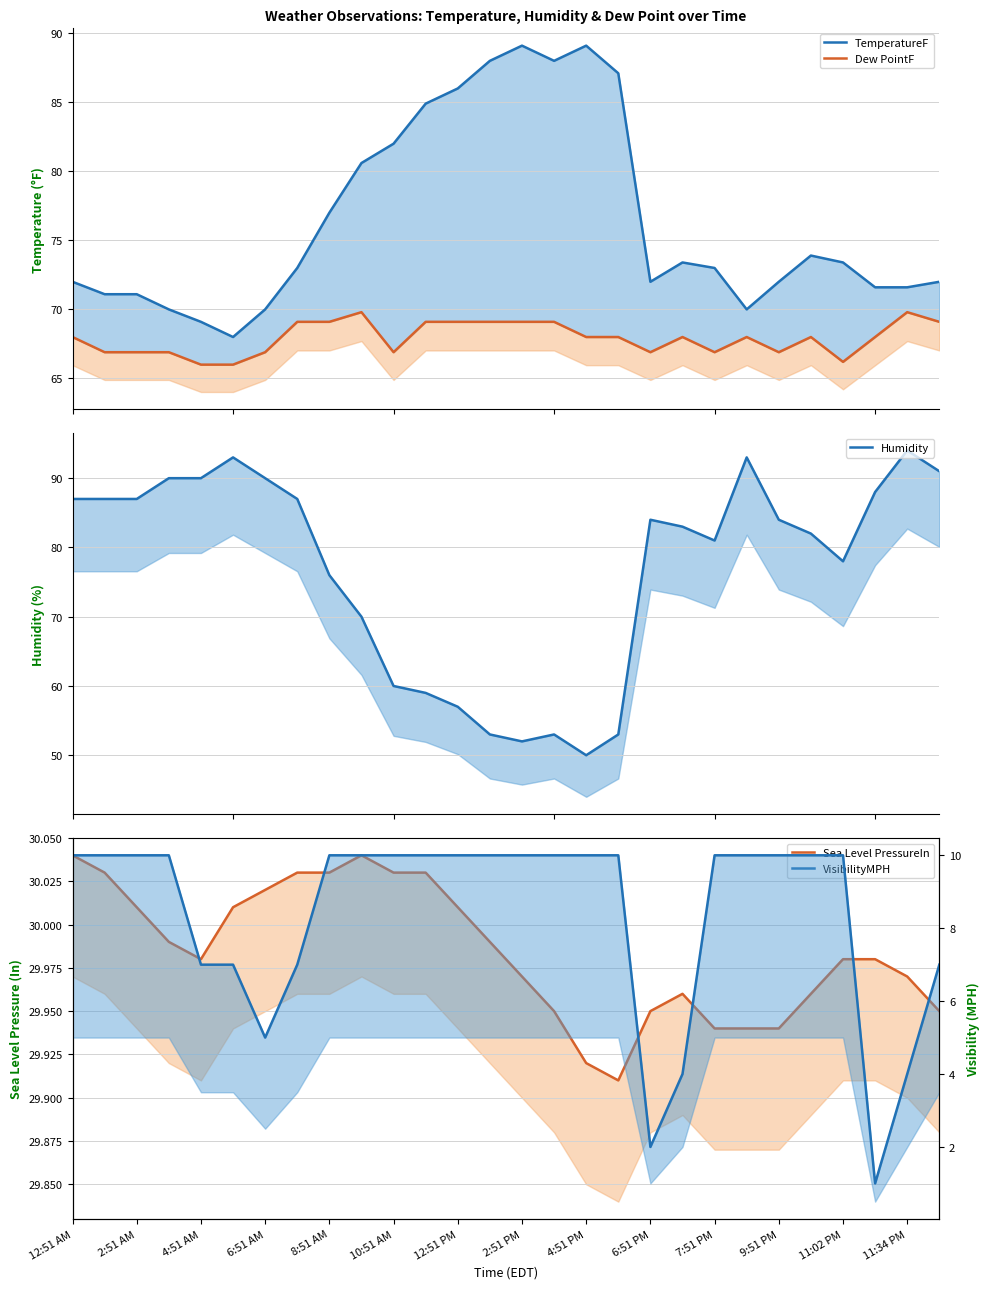

What value does the Dew PointF series have at 25?

68.0